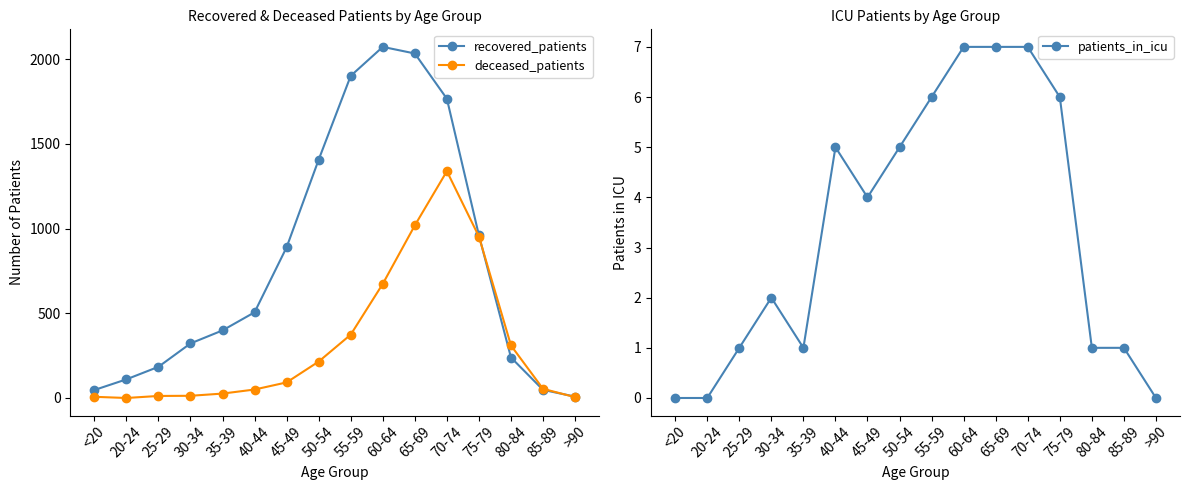

Is this an area chart (filled region under the line)?

No